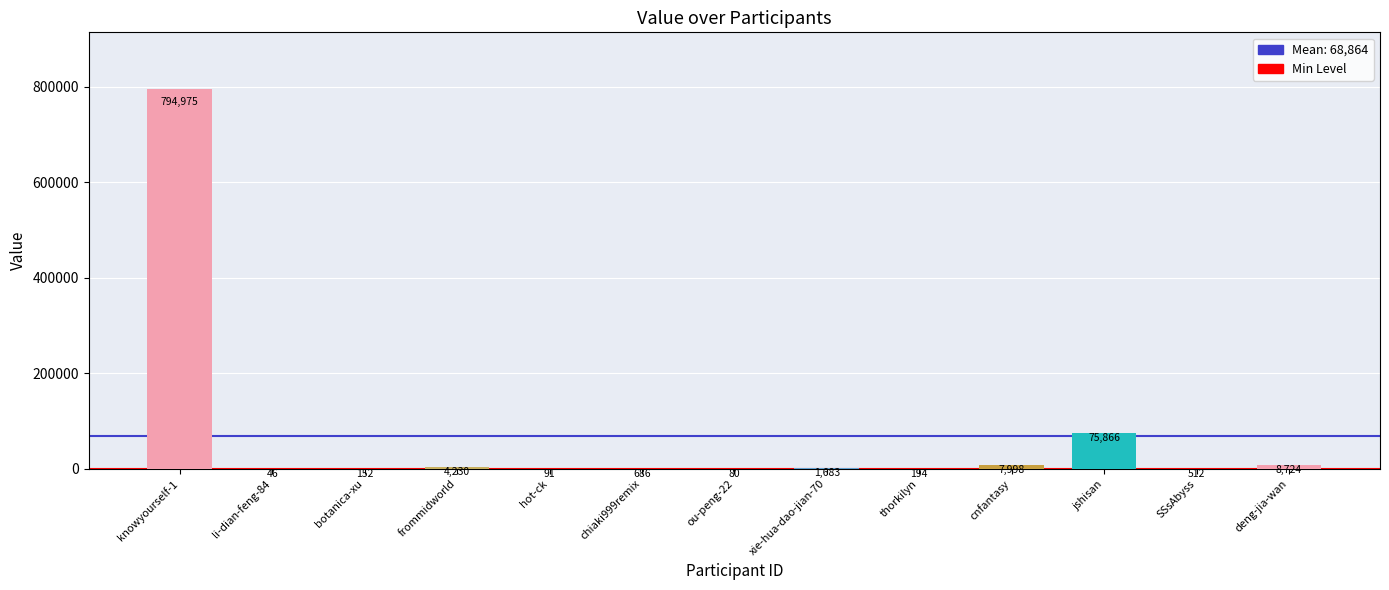

What is the change in value from cnfantasy to SSsAbyss?

-7486